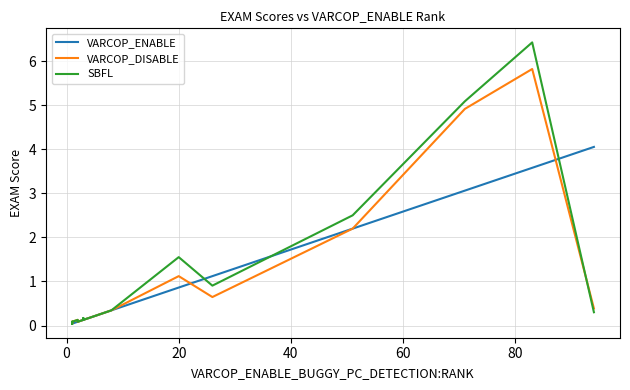

Reading left to right, what are all the values shown in this chart?

VARCOP_ENABLE: 0.0	0.0	0.0	0.0	0.0	0.1	0.1	0.1	0.1	0.1	0.2	0.2	0.3	0.9	1.1	2.2	3.1	3.6	4.1
VARCOP_DISABLE: 0.0	0.1	0.0	0.0	0.1	0.1	0.1	0.1	0.1	0.1	0.2	0.2	0.3	1.1	0.6	2.2	4.9	5.8	0.4
SBFL: 0.0	0.1	0.0	0.0	0.1	0.1	0.1	0.1	0.2	0.1	0.2	0.2	0.3	1.6	0.9	2.5	5.1	6.4	0.3